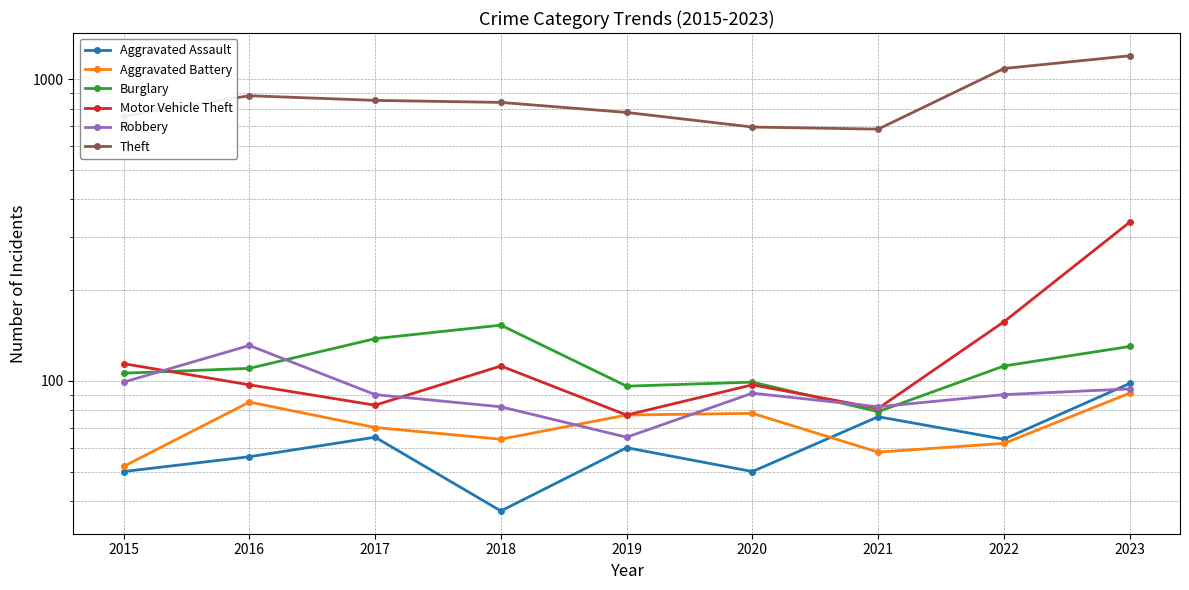

What are all the series names shown in the legend?

Aggravated Assault, Aggravated Battery, Burglary, Motor Vehicle Theft, Robbery, Theft